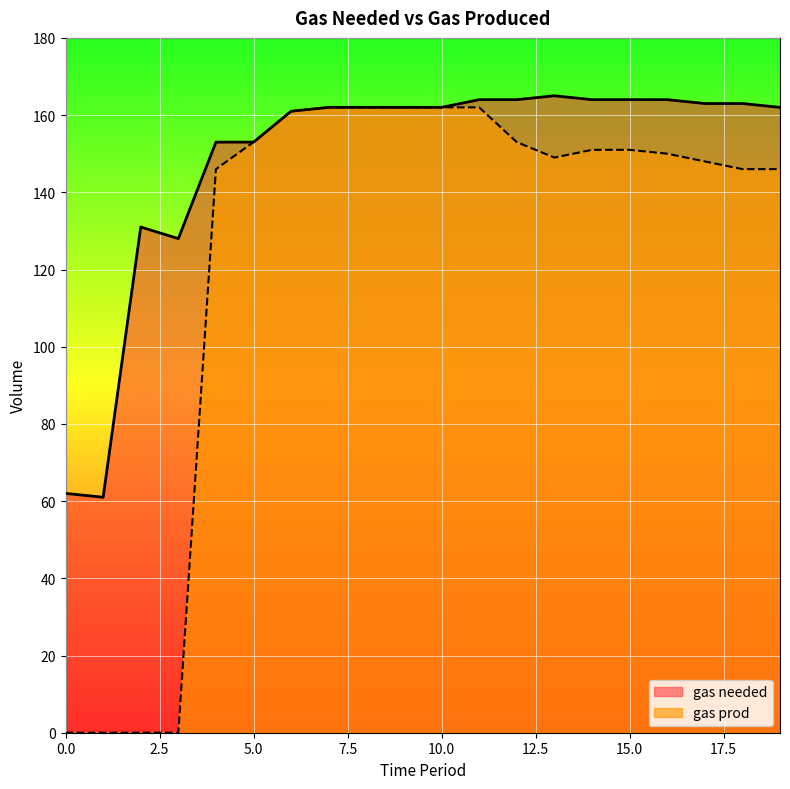

Which series has the largest range (max minus min)?

gas prod